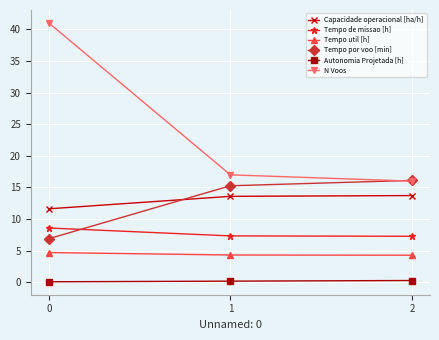

What are all the series names shown in the legend?

Capacidade operacional [ha/h], Tempo de missao [h], Tempo util [h], Tempo por voo [min], Autonomia Projetada [h], N Voos